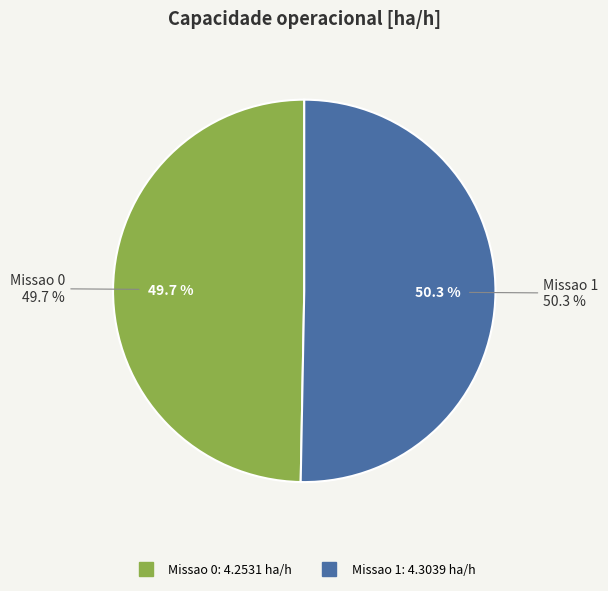

How many segments does this pie chart have?

2